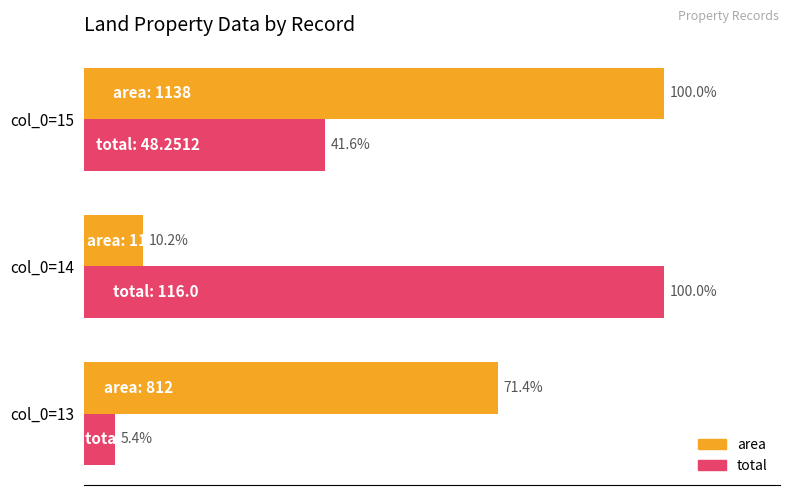

What are all the series names shown in the legend?

area, total